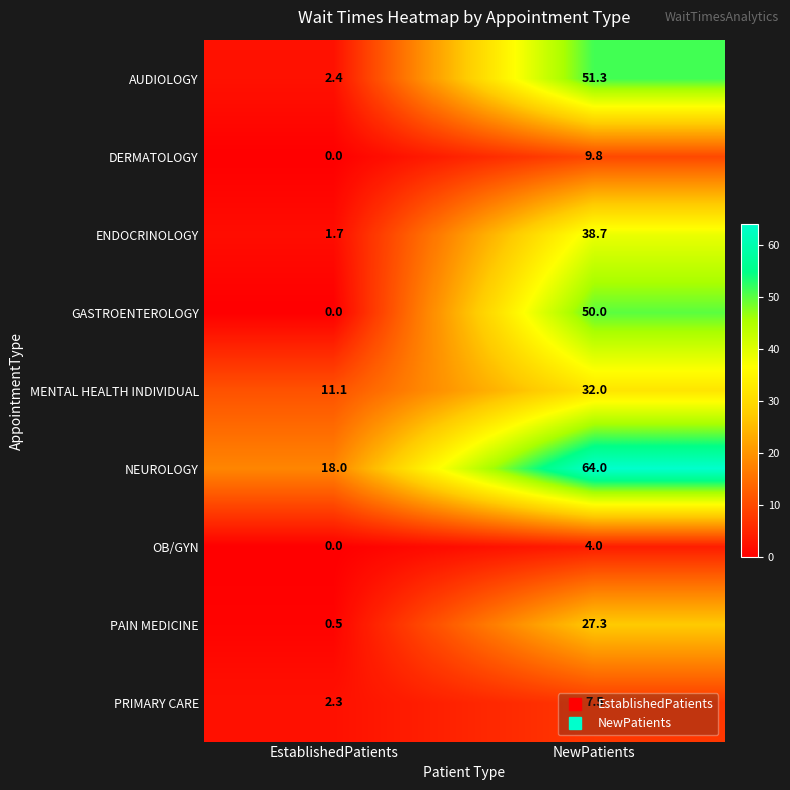

What is the total value across all series at EstablishedPatients?

36.0